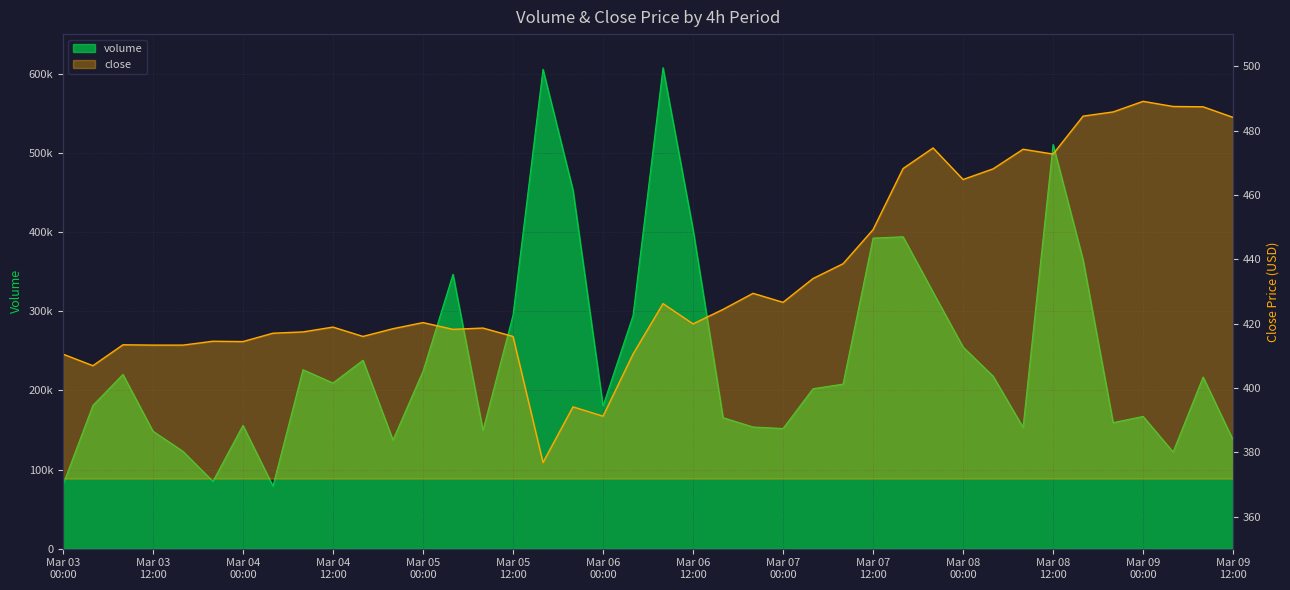

Rank the categories by close value from highest to lowest.

2024-03-09 00:00:00, 2024-03-09 04:00:00, 2024-03-09 08:00:00, 2024-03-08 20:00:00, 2024-03-08 16:00:00, 2024-03-09 12:00:00, 2024-03-07 20:00:00, 2024-03-08 08:00:00, 2024-03-08 12:00:00, 2024-03-07 16:00:00, 2024-03-08 04:00:00, 2024-03-08 00:00:00, 2024-03-07 12:00:00, 2024-03-07 08:00:00, 2024-03-07 04:00:00, 2024-03-06 20:00:00, 2024-03-07 00:00:00, 2024-03-06 08:00:00, 2024-03-06 16:00:00, 2024-03-05 00:00:00, 2024-03-06 12:00:00, 2024-03-04 12:00:00, 2024-03-05 08:00:00, 2024-03-04 20:00:00, 2024-03-05 04:00:00, 2024-03-04 08:00:00, 2024-03-04 04:00:00, 2024-03-04 16:00:00, 2024-03-05 12:00:00, 2024-03-03 20:00:00, 2024-03-04 00:00:00, 2024-03-03 08:00:00, 2024-03-03 12:00:00, 2024-03-03 16:00:00, 2024-03-03 00:00:00, 2024-03-06 04:00:00, 2024-03-03 04:00:00, 2024-03-05 20:00:00, 2024-03-06 00:00:00, 2024-03-05 16:00:00